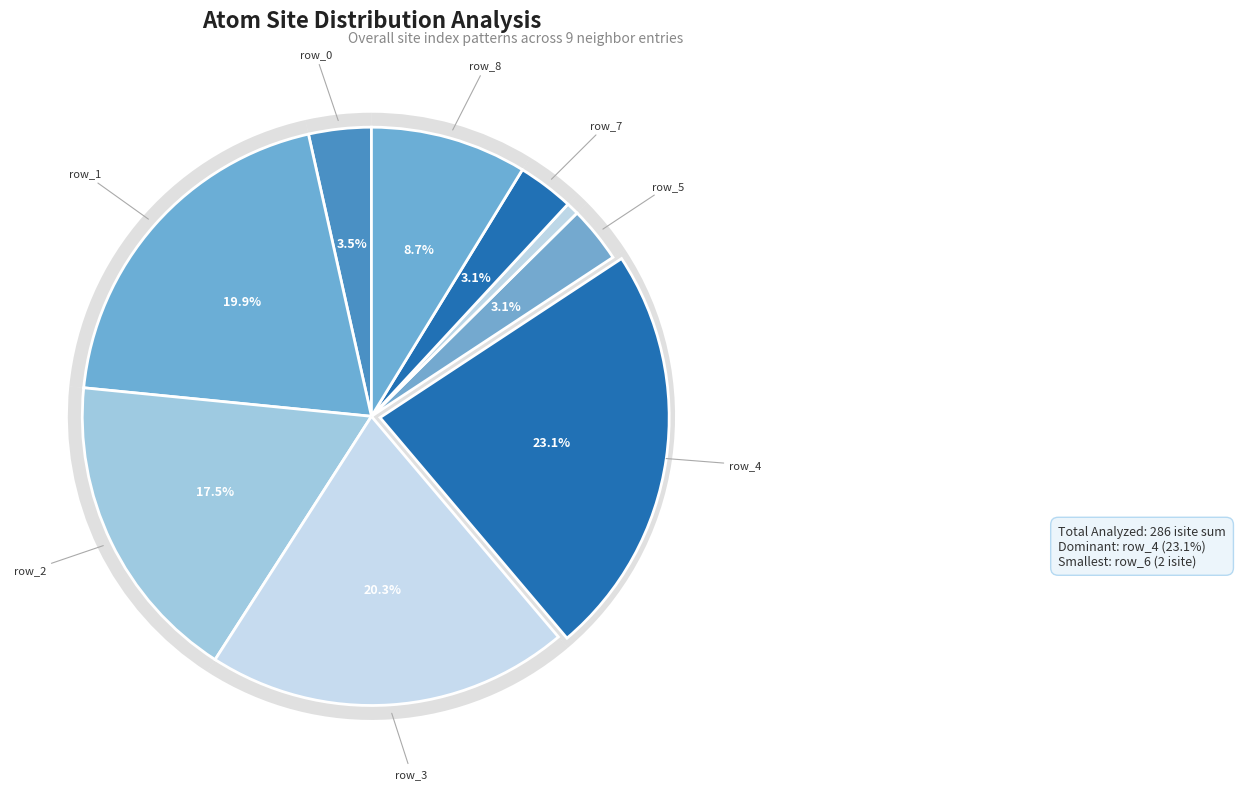

What is the change in value from row_2 to row_6?

-48